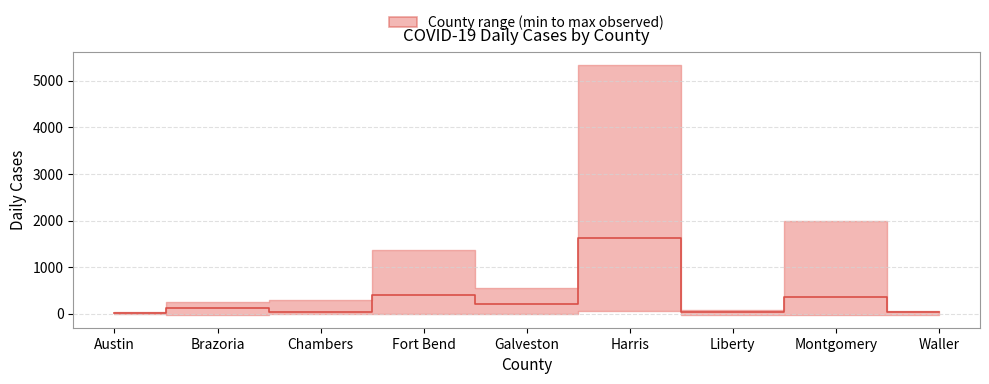

Between Harris and Brazoria, which is larger?

Harris